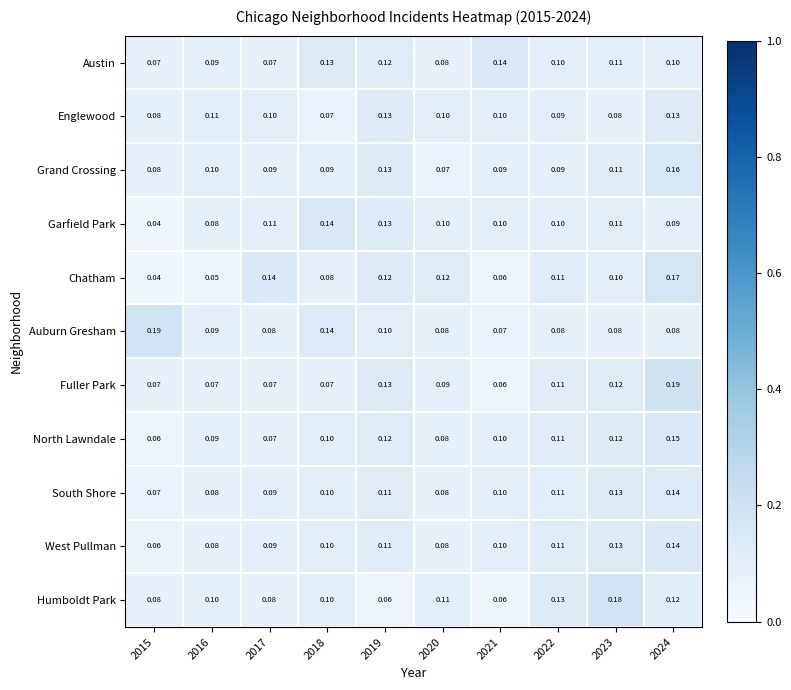

Which series changed the most between 2016 and 2018?

Garfield Park